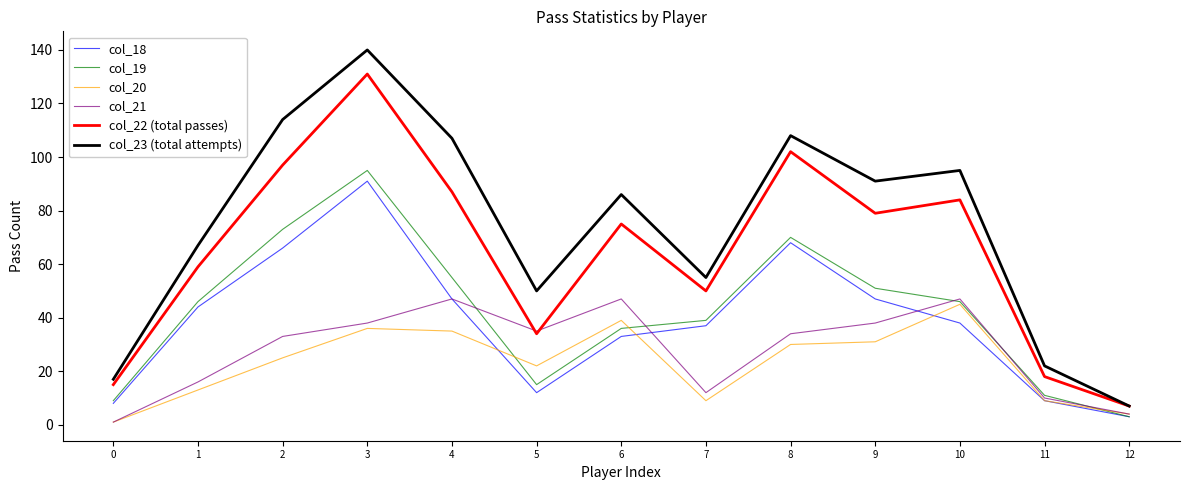

Where is col_22 (total passes) nearest to the value 69?

6